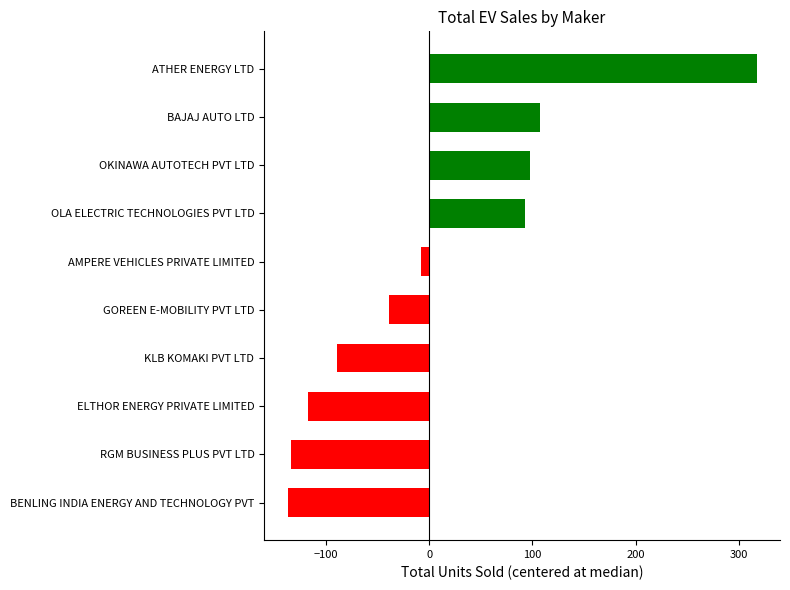

What is the ratio of the value at OLA ELECTRIC TECHNOLOGIES PVT LTD to the value at BAJAJ AUTO LTD?

0.9